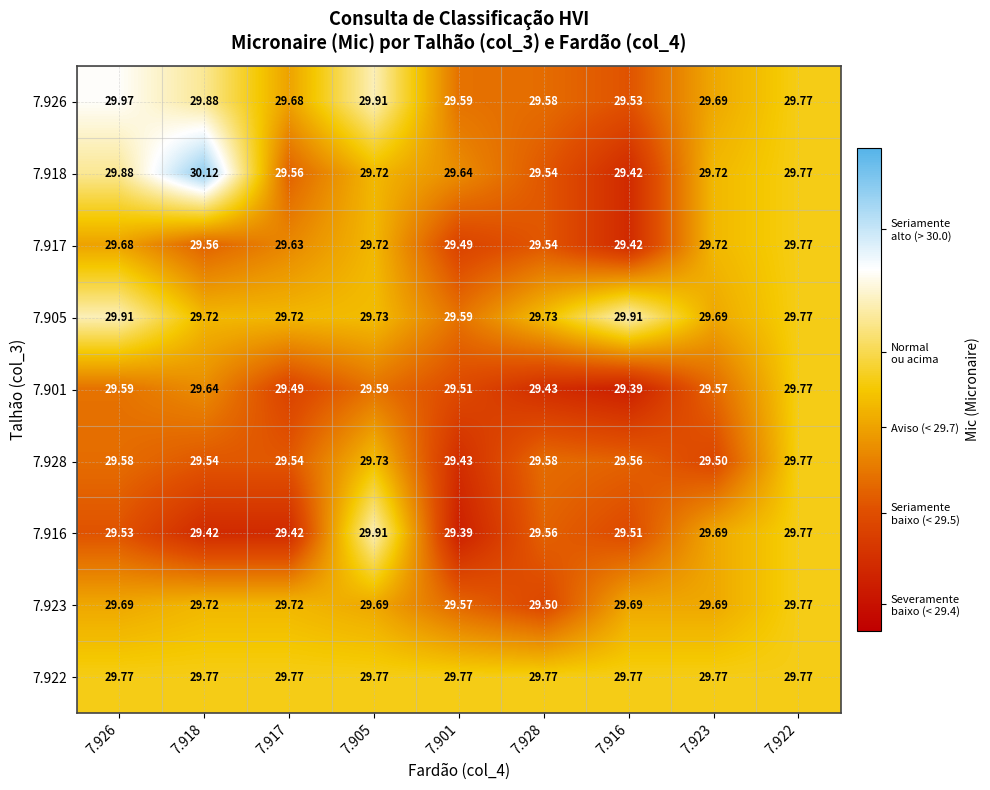

How many categories are shown in the chart?

9